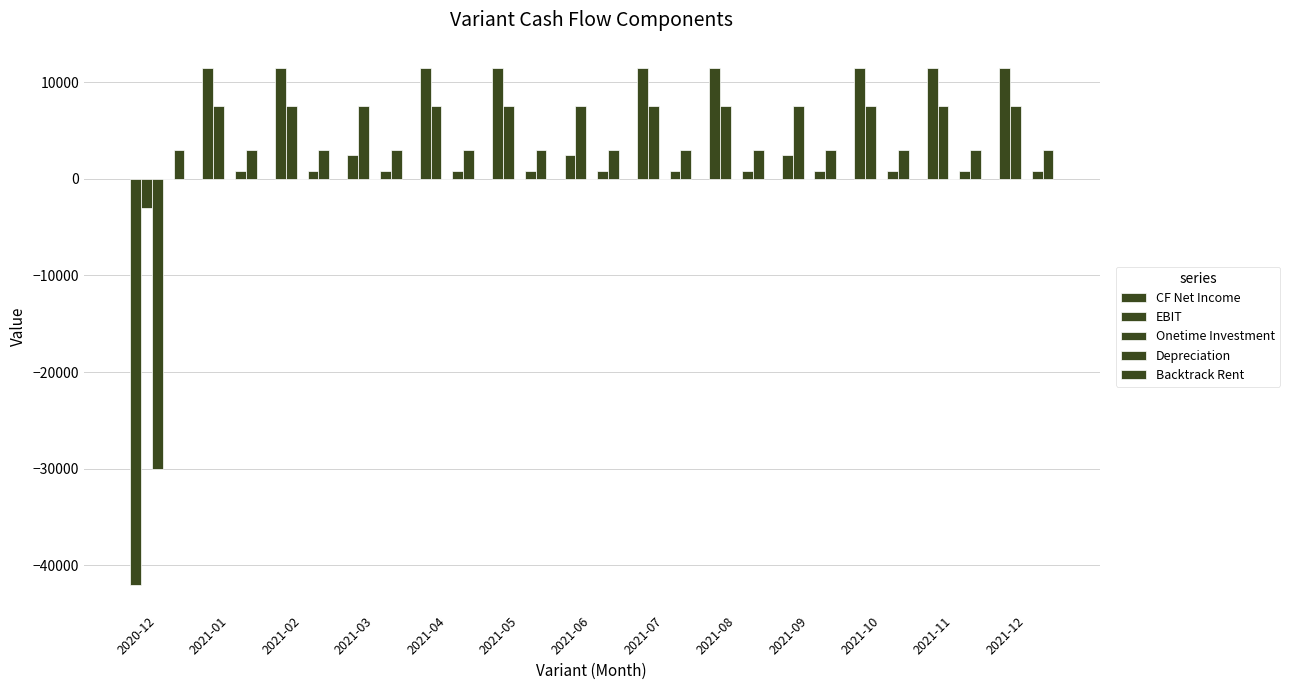

True or false: Onetime Investment has a value of 0.0 at 2021-05.

True